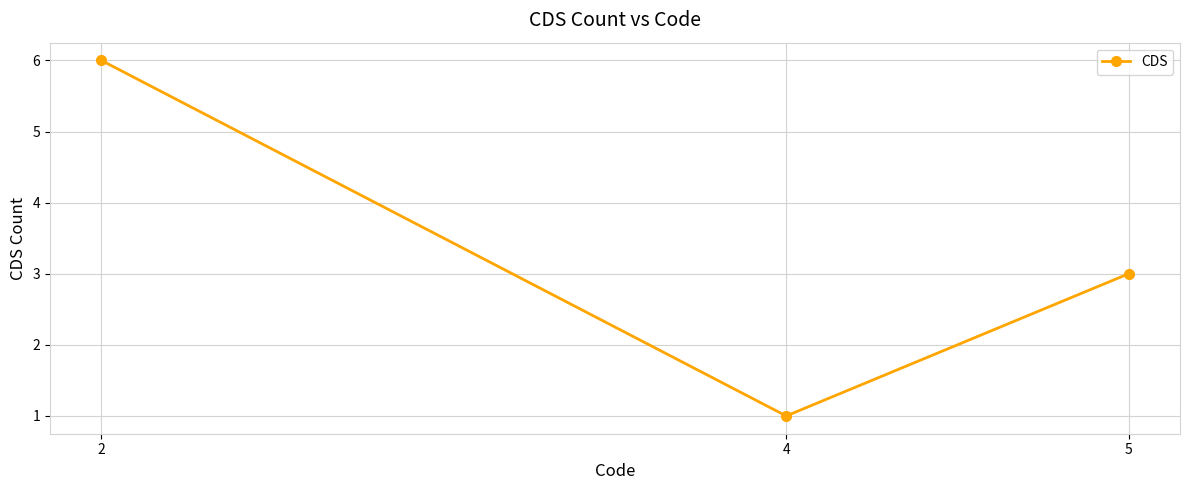

Reading left to right, extract all data points from this chart.

2=6	4=1	5=3